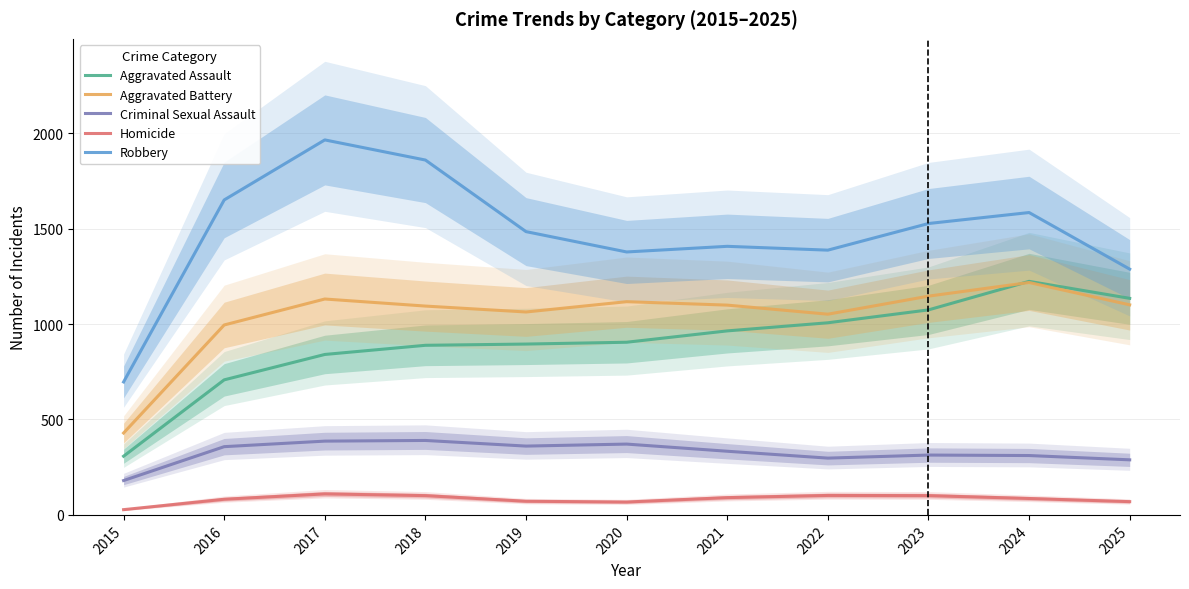

True or false: Aggravated Battery and Criminal Sexual Assault intersect in this chart.

False